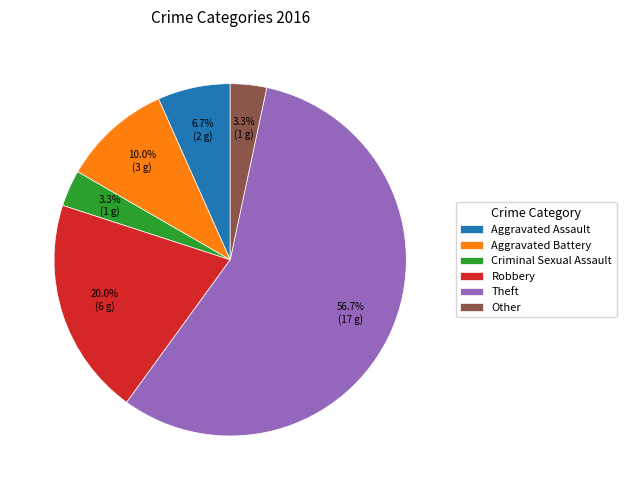

What percentage is the Aggravated Assault slice, to the nearest percent?

7%